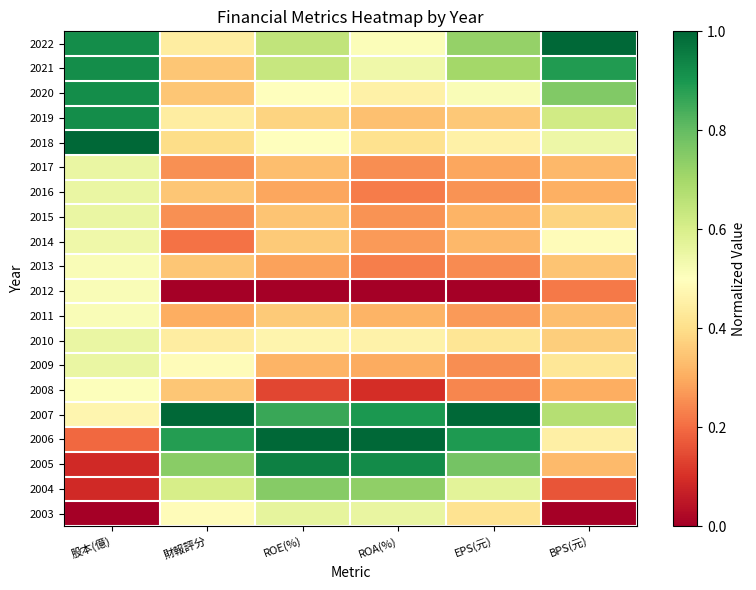

What is the total value across all series at EPS(元)?

9.0